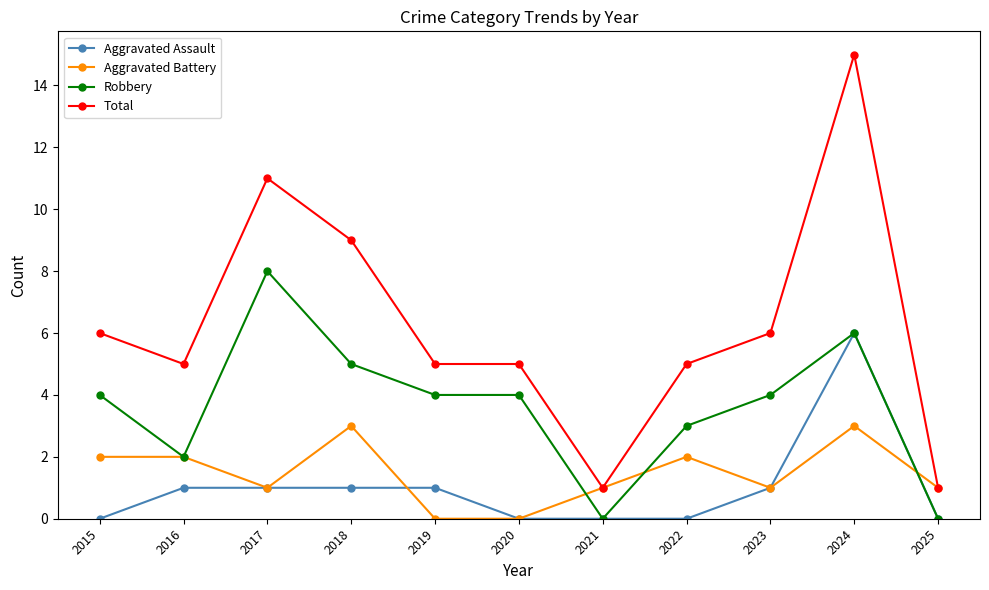

What is the difference between the maximum and minimum values in the Robbery series?

8